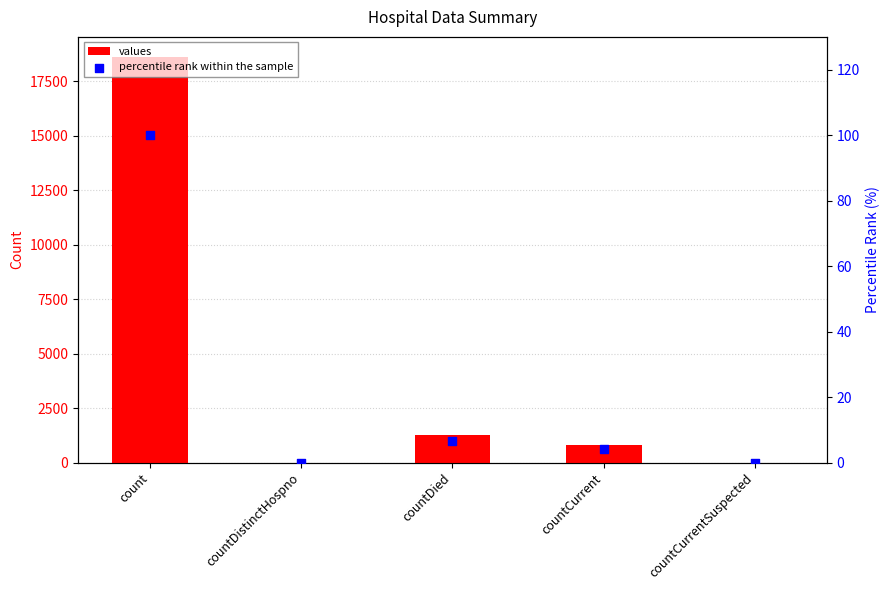

Which series has the widest spread of Y values?

values